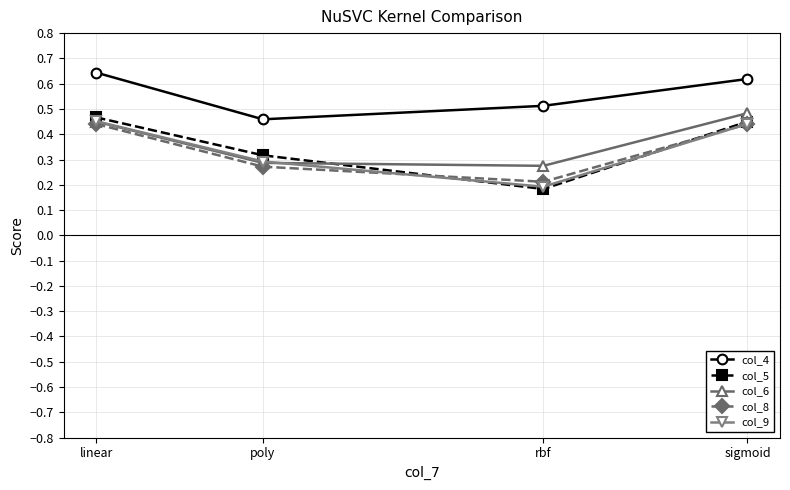

What is the label of the 3rd point from the right?

poly